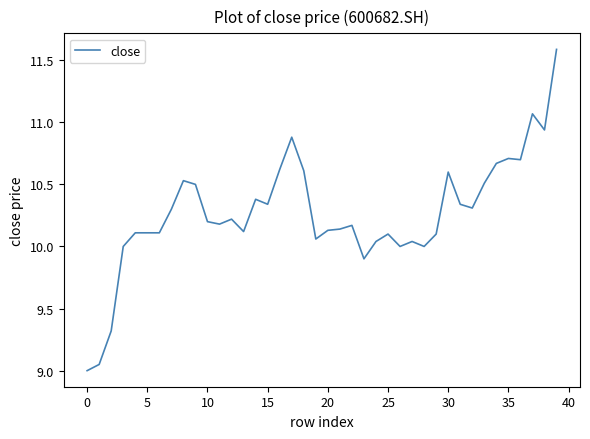

What is the smallest value displayed?

9.0